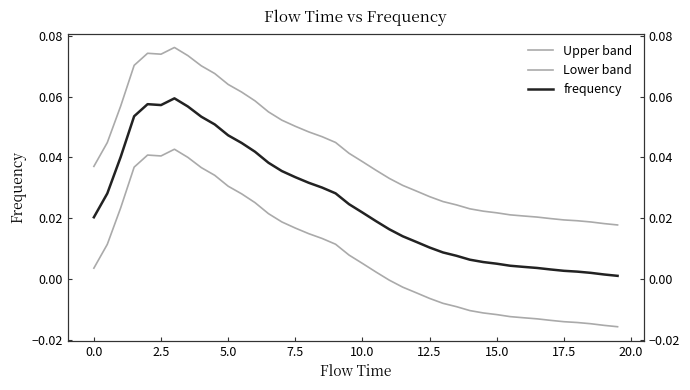

At how many categories does at least one series exceed 0?

40